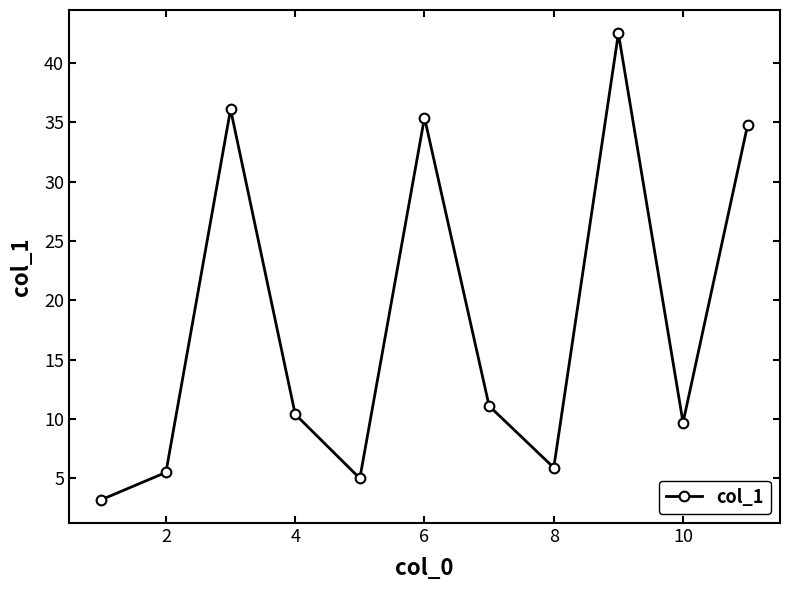

What is the greatest value displayed?

42.5